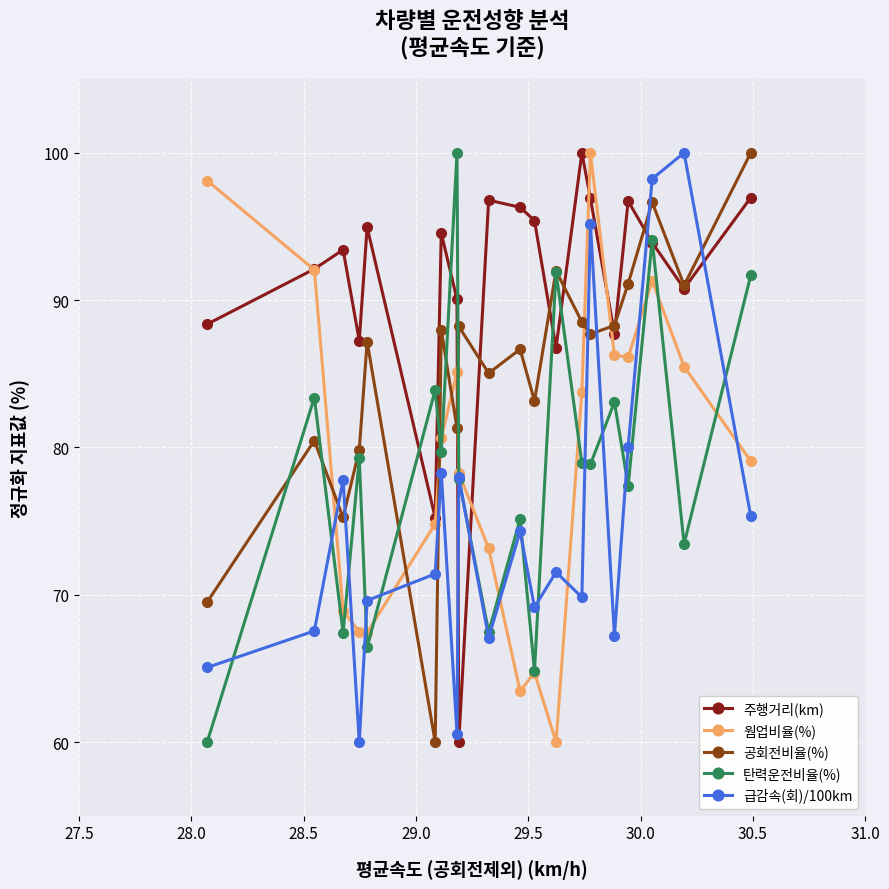

True or false: 탄력운전비율(%) has more than 1 interior local peaks.

True